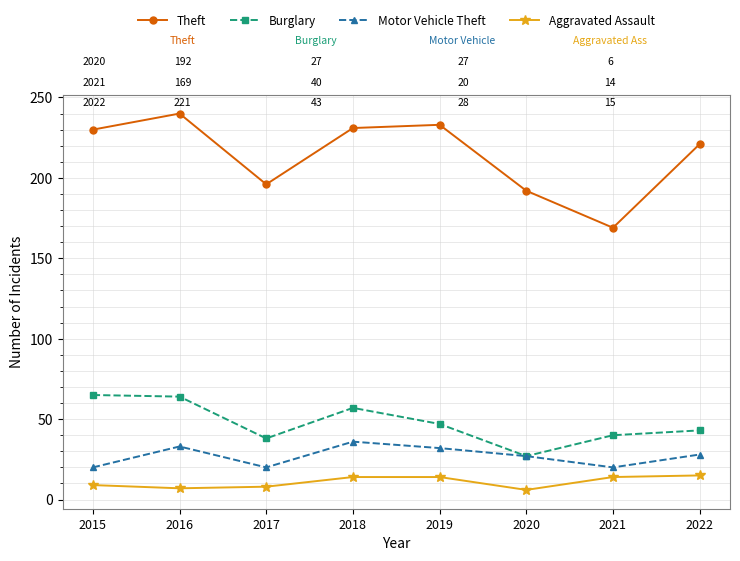

How many interior local valleys does the Theft series have?

2